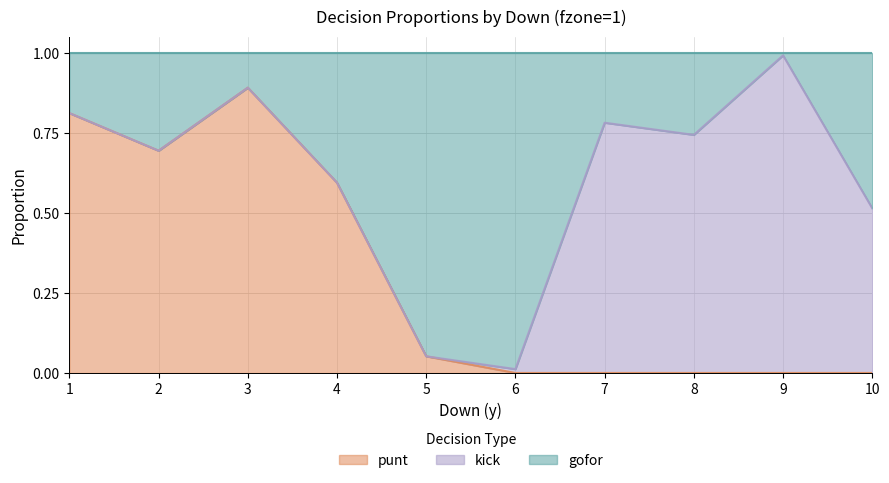

At which category is the sum across all series the highest?

3